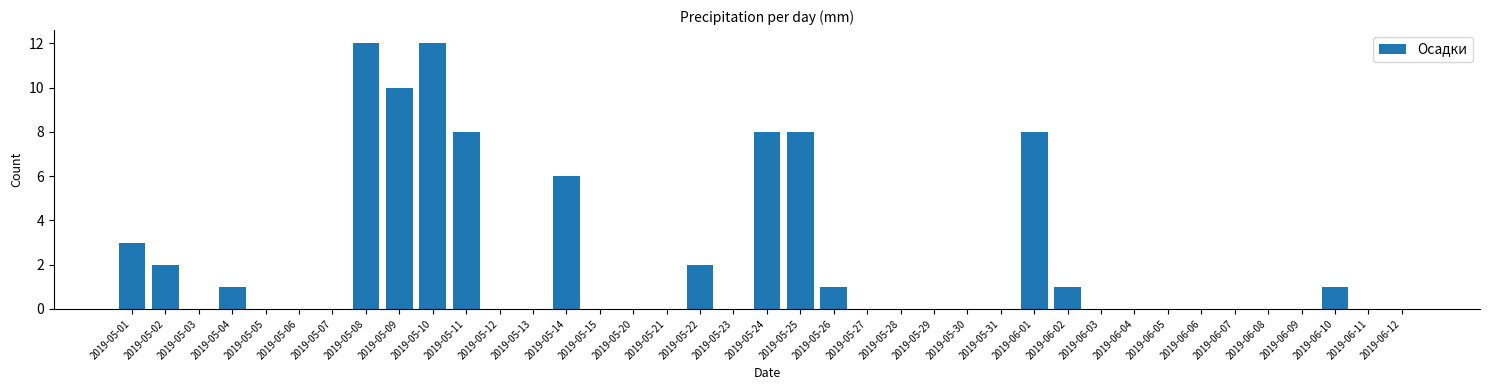

Reading right to left, transcribe all the data shown in this chart.

2019-06-12=0	2019-06-11=0	2019-06-10=1	2019-06-09=0	2019-06-08=0	2019-06-07=0	2019-06-06=0	2019-06-05=0	2019-06-04=0	2019-06-03=0	2019-06-02=1	2019-06-01=8	2019-05-31=0	2019-05-30=0	2019-05-29=0	2019-05-28=0	2019-05-27=0	2019-05-26=1	2019-05-25=8	2019-05-24=8	2019-05-23=0	2019-05-22=2	2019-05-21=0	2019-05-20=0	2019-05-15=0	2019-05-14=6	2019-05-13=0	2019-05-12=0	2019-05-11=8	2019-05-10=12	2019-05-09=10	2019-05-08=12	2019-05-07=0	2019-05-06=0	2019-05-05=0	2019-05-04=1	2019-05-03=0	2019-05-02=2	2019-05-01=3